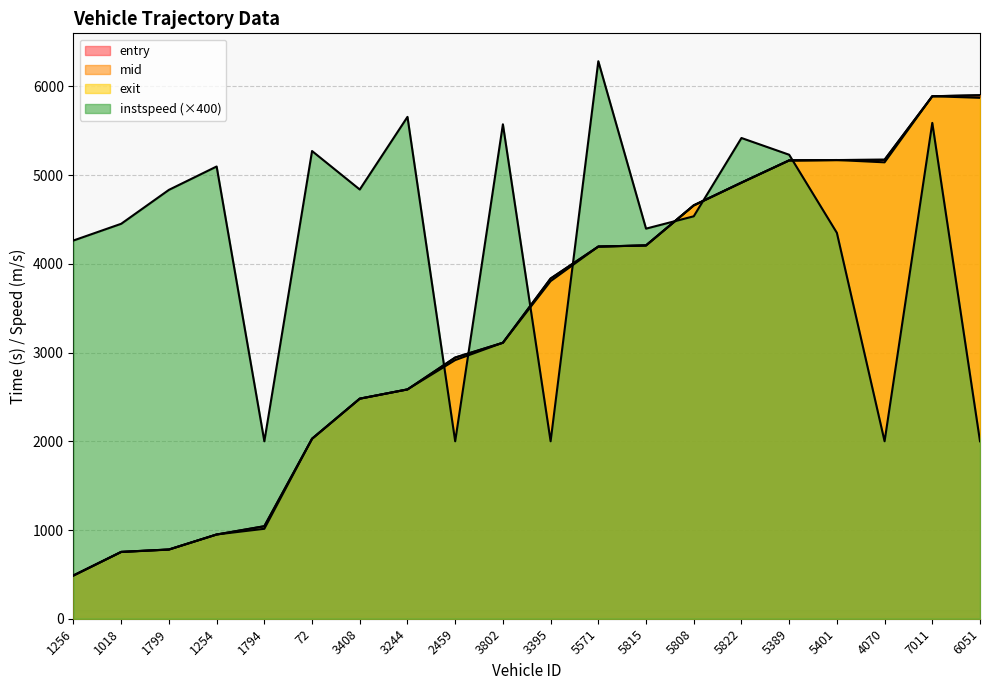

What position from the right is 5401?

4